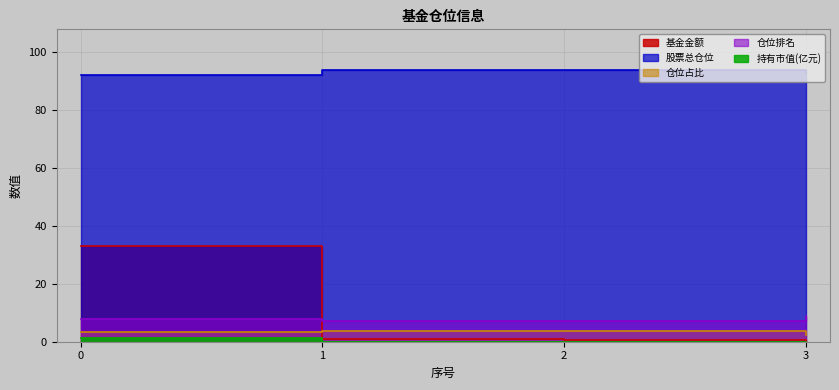

What is the approximate value of 仓位排名 at 0?

8.0